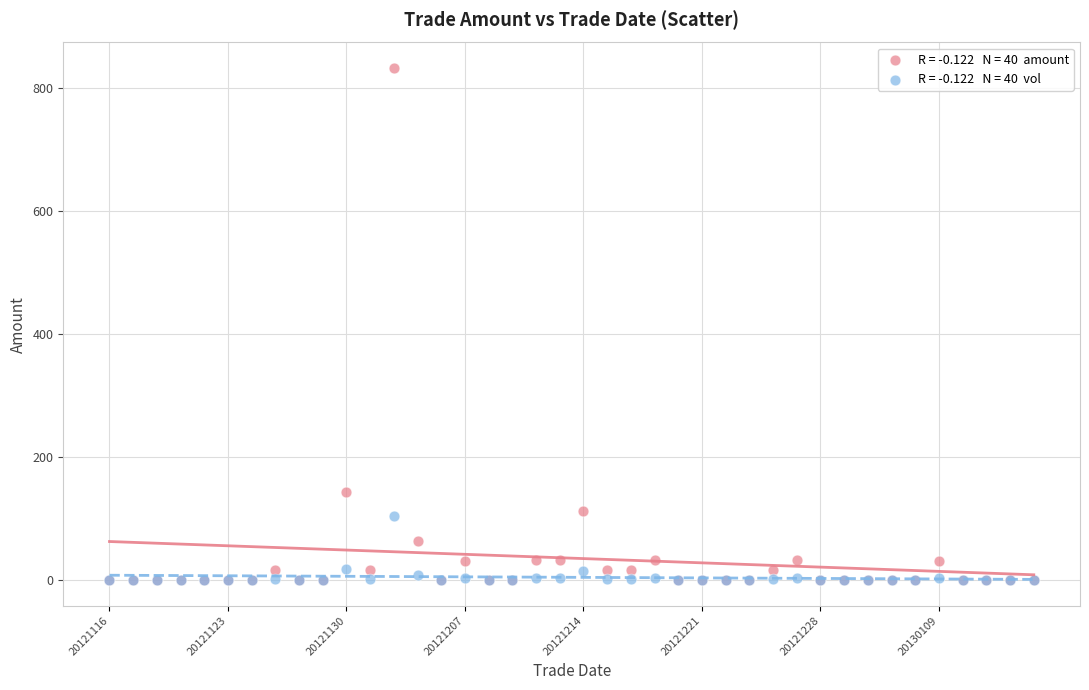

Across all series, what Y value is closest to 415?

143.1